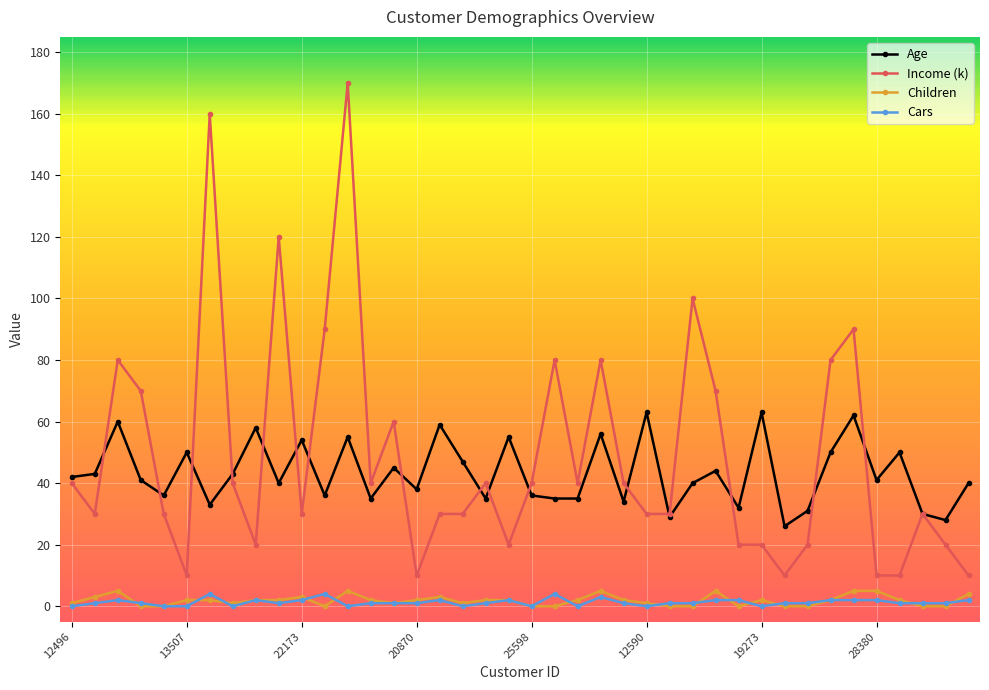

True or false: Cars and Age intersect in this chart.

False